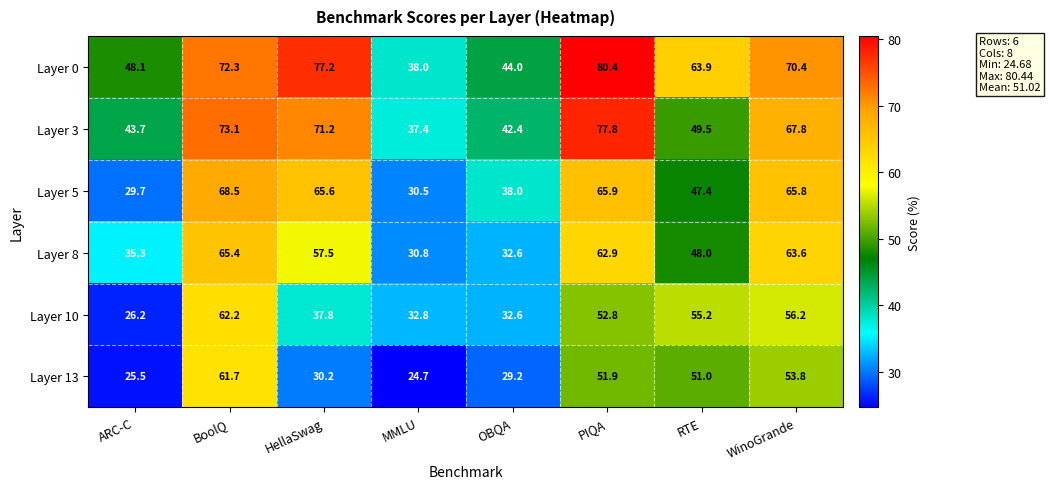

What is the greatest value displayed?

80.4